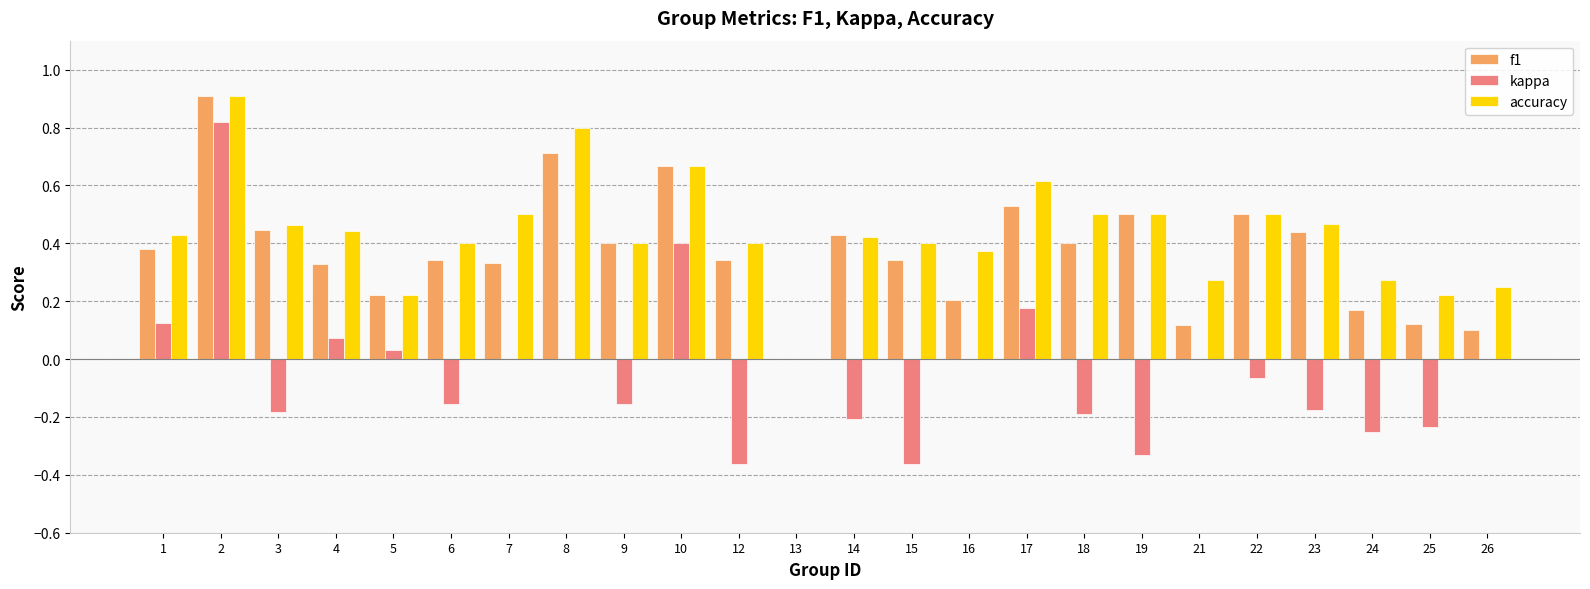

Between 3 and 10, which series saw the biggest shift?

kappa